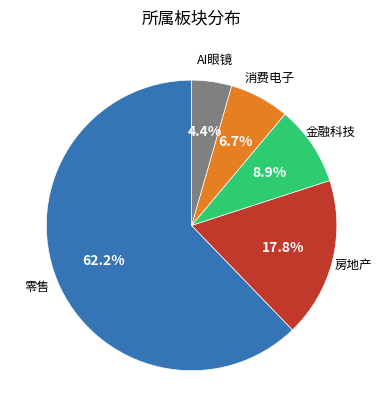

Is there any slice that represents more than half of the pie?

Yes